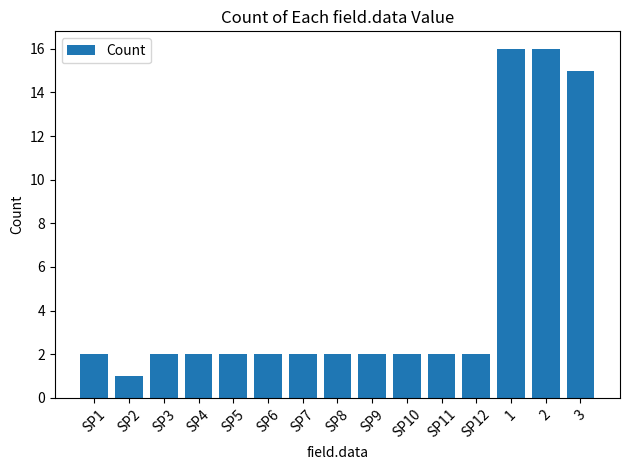

What is the label of the 12th bar from the left?

SP12